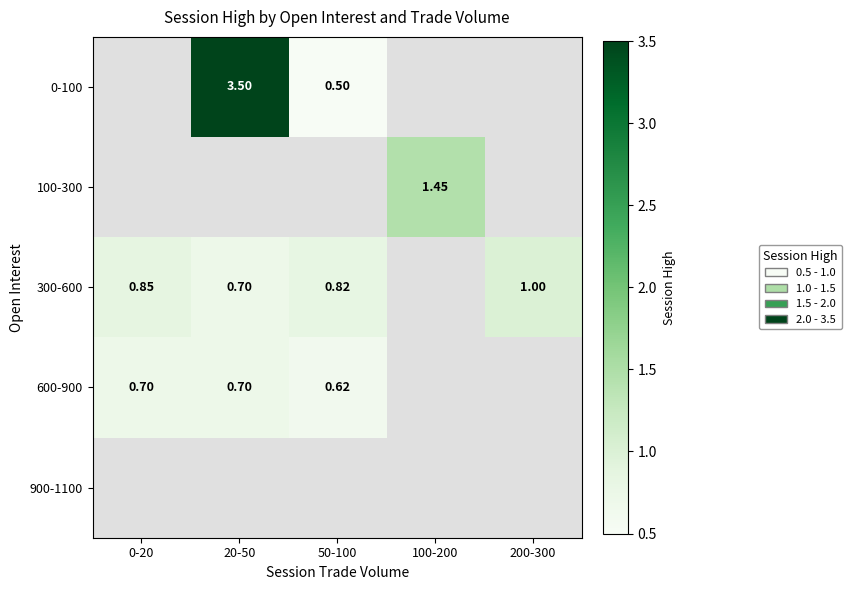

List the series in order of their overall mean, highest first.

0-100, 100-300, 300-600, 600-900, 900-1100